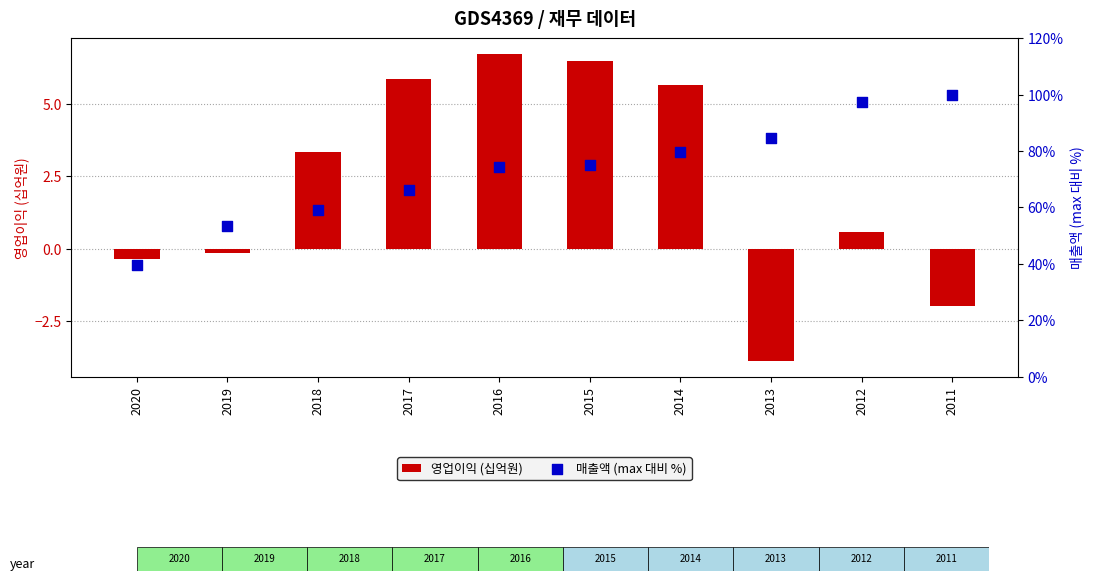

Which series has the largest total across all categories?

매출액 (max 대비 %)